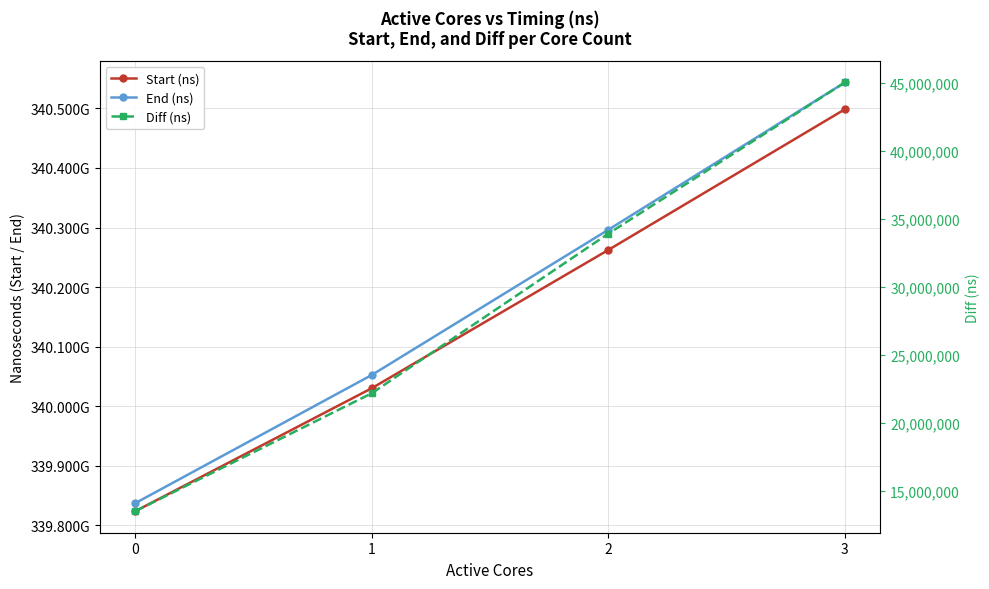

What is the total value across all series at 3?

681087070154